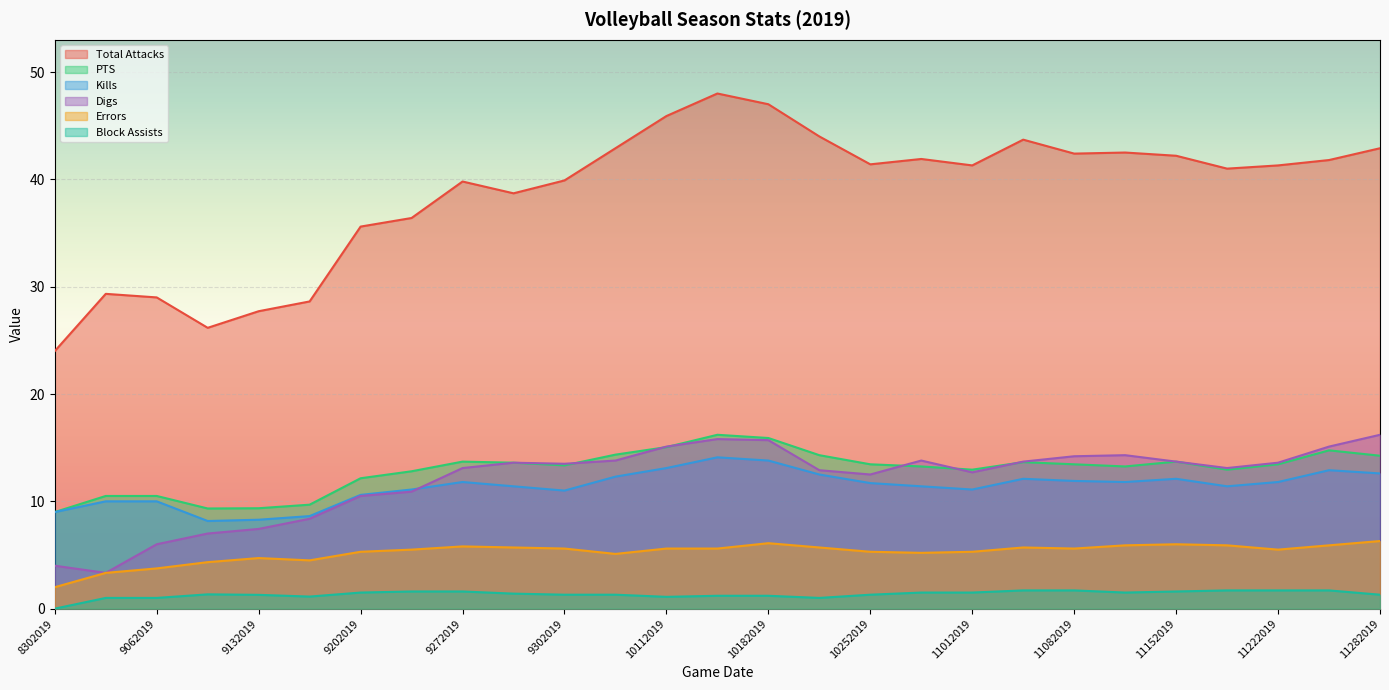

What is the average value of the Digs series?

12.0